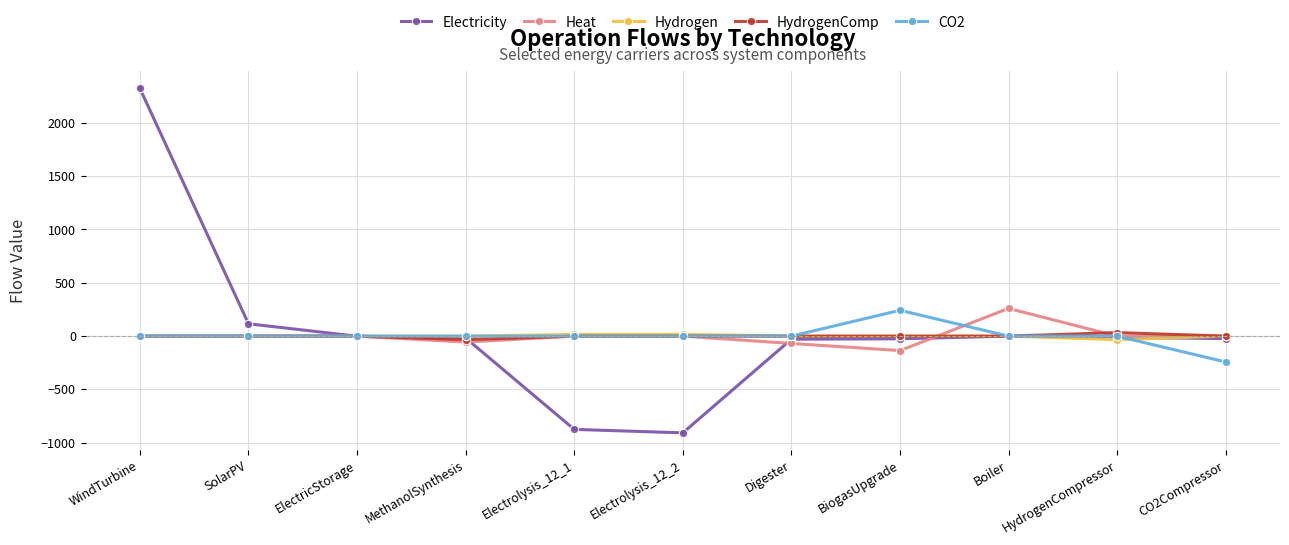

Where is Electricity nearest to the value 707?

SolarPV